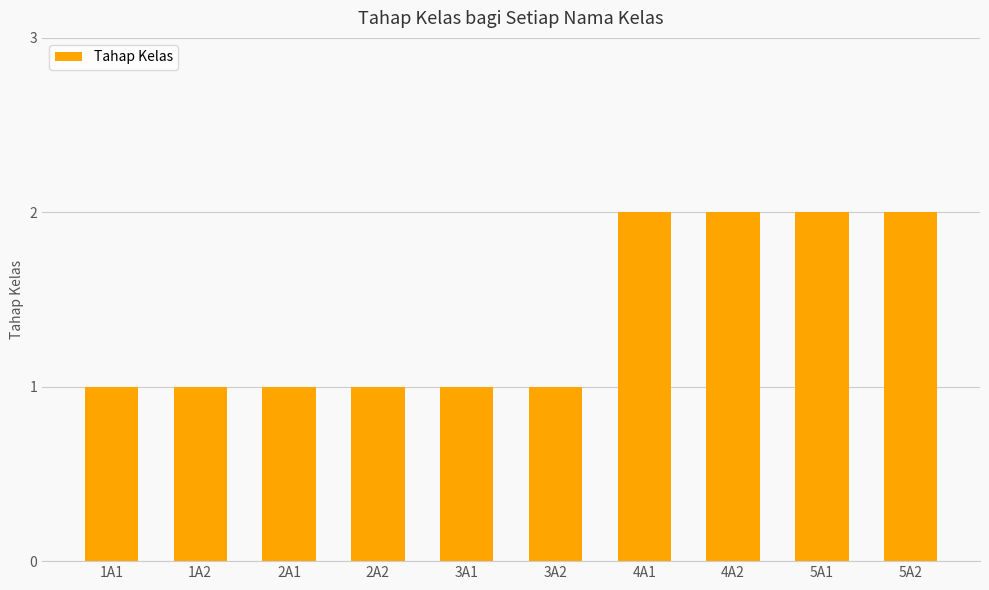

What is the maximum value shown in the chart?

2